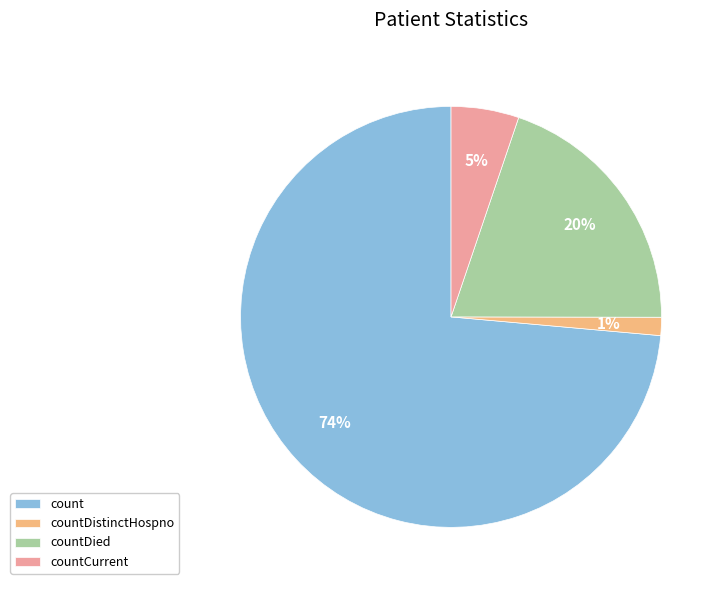

To the nearest percent, what is the average slice percentage?

25%